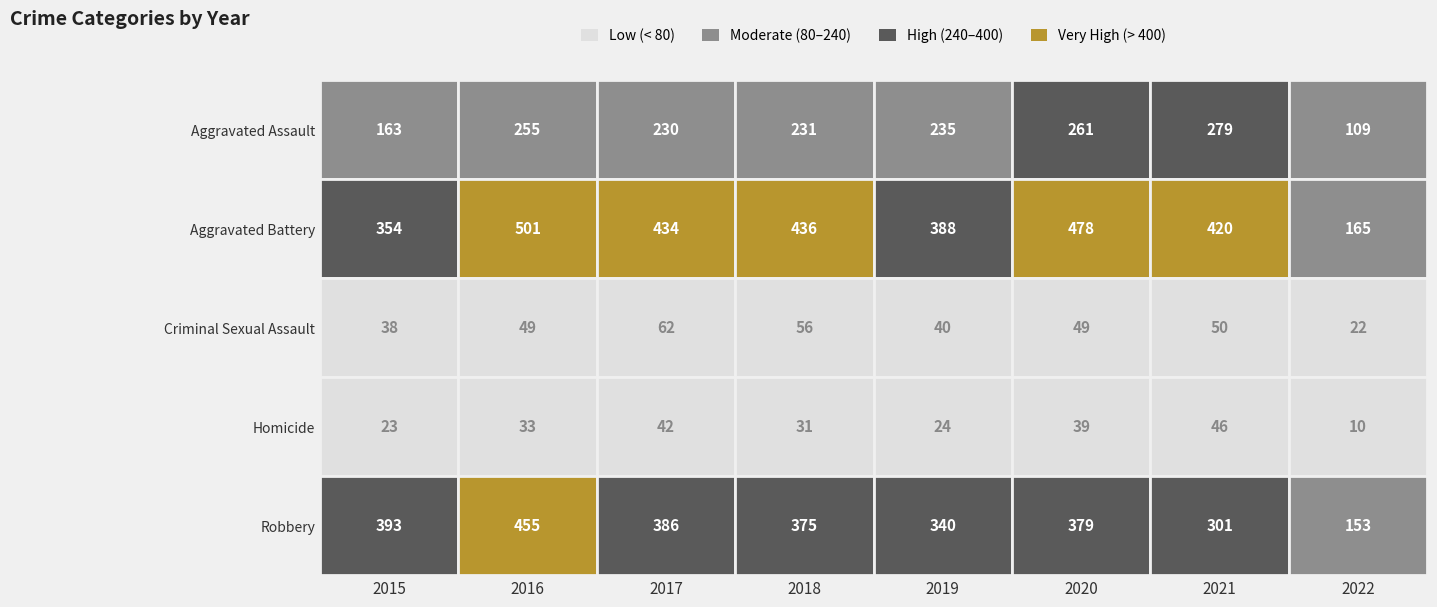

Which series has the largest range (max minus min)?

Aggravated Battery